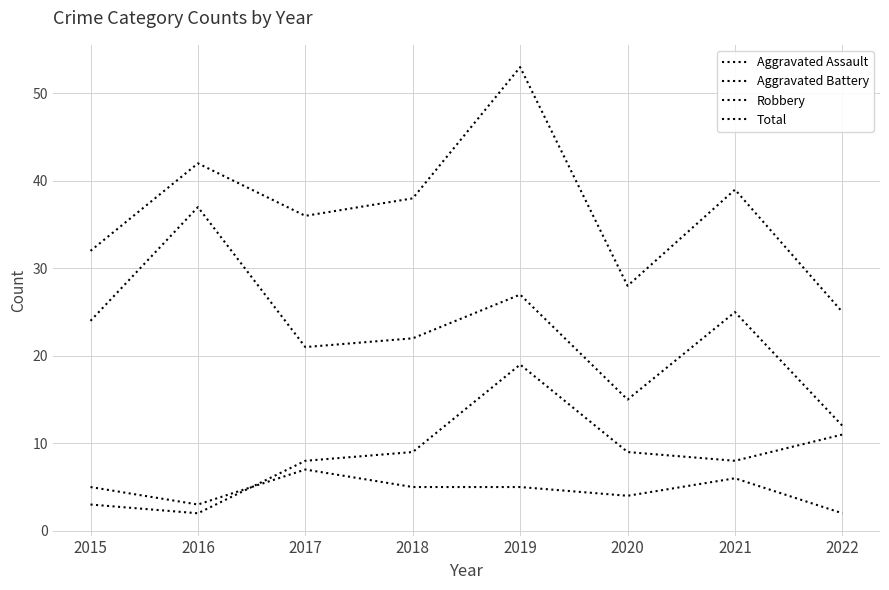

Is this an area chart (filled region under the line)?

No